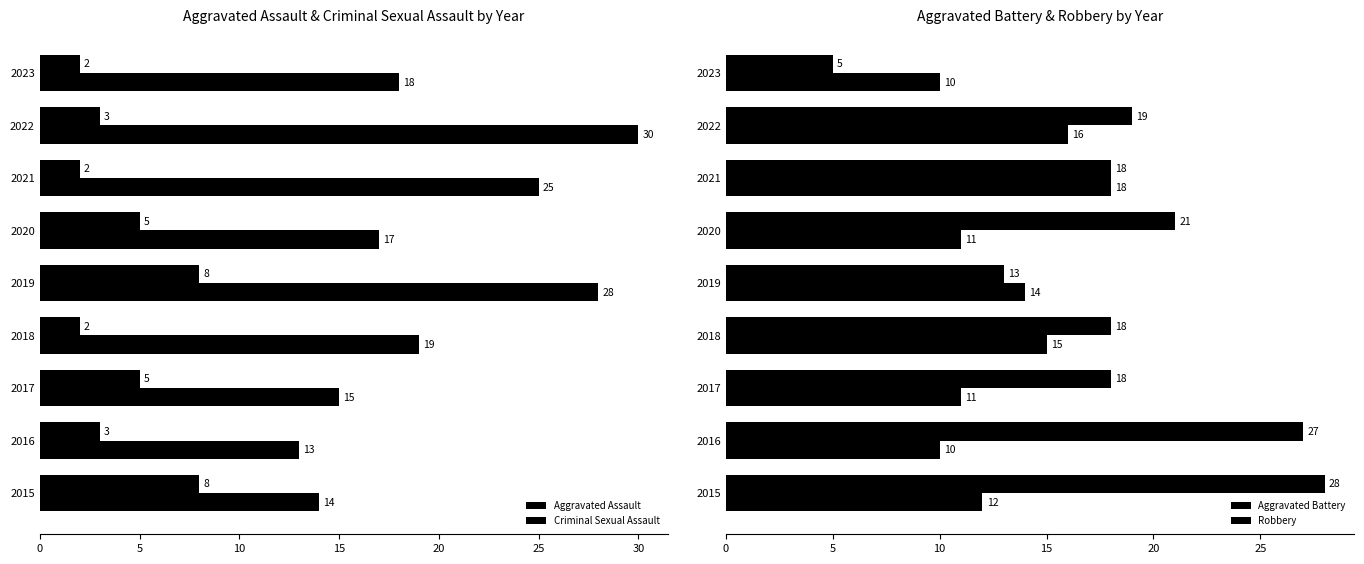

What are all the series names shown in the legend?

Aggravated Assault, Criminal Sexual Assault, Aggravated Battery, Robbery